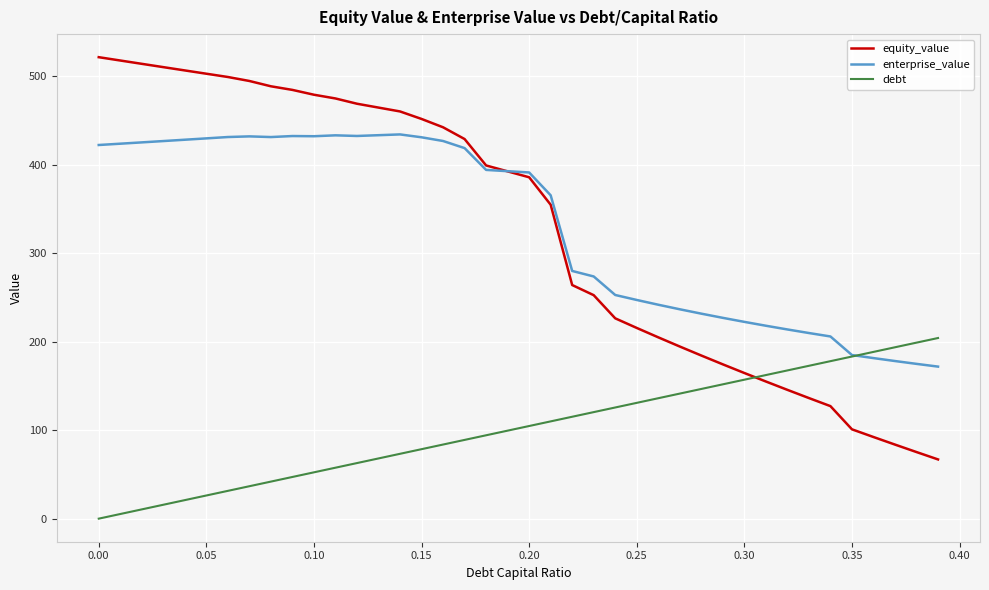

Which series has the widest spread of values?

equity_value